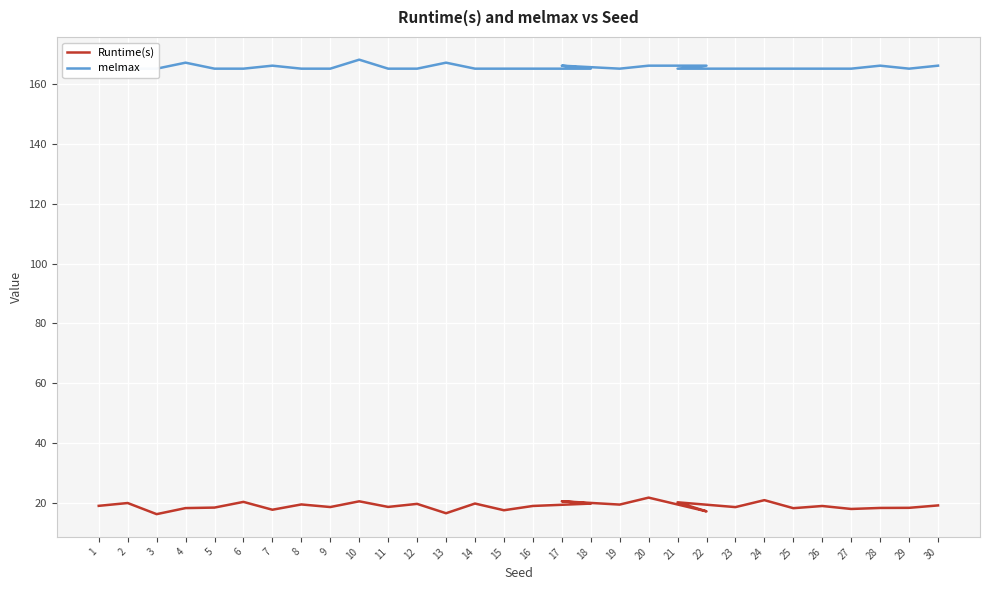

Which series changed the most between 9 and 11?

Runtime(s)